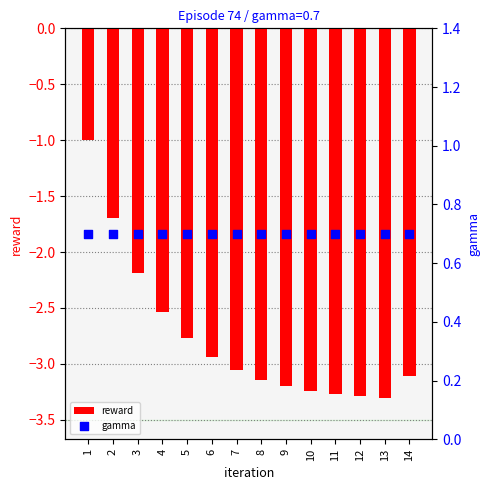

Is the value of reward at 13 greater than the value of gamma at 9?

No